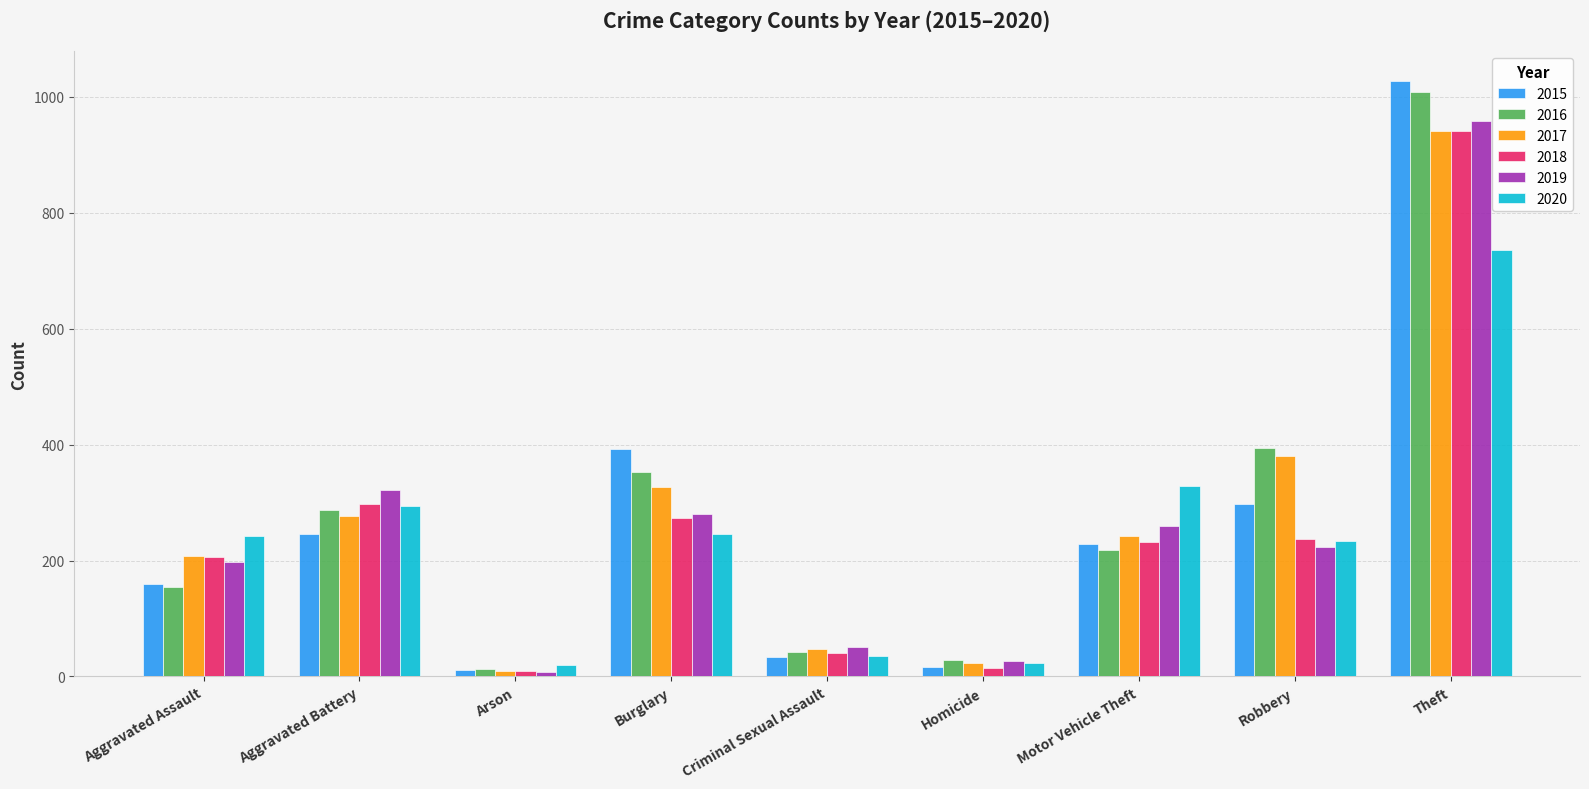

What is the spread (max minus min) of values at Burglary?

148